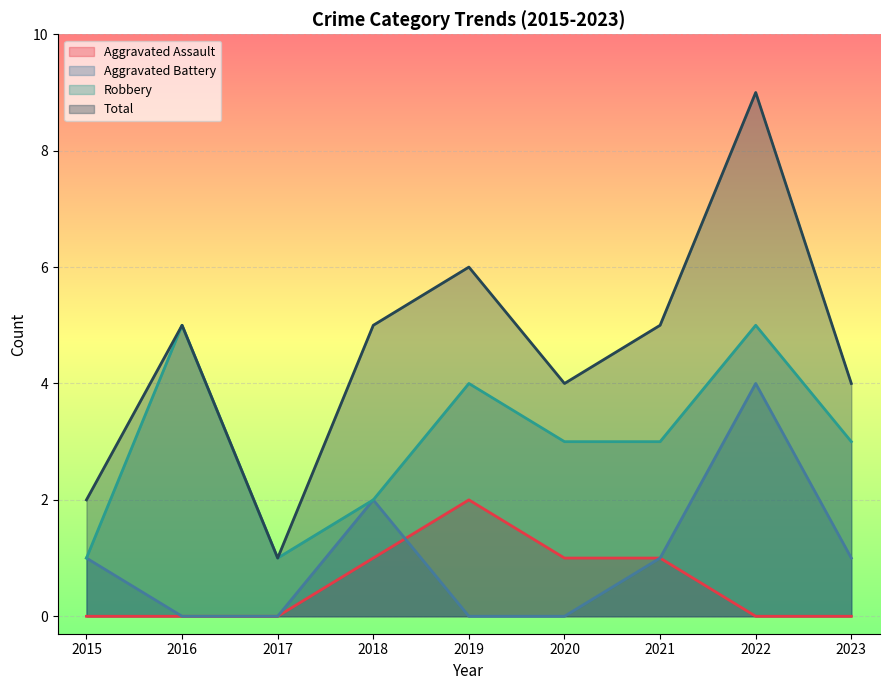

At 2016, list the series in order from smallest to largest.

Aggravated Assault, Aggravated Battery, Robbery, Total